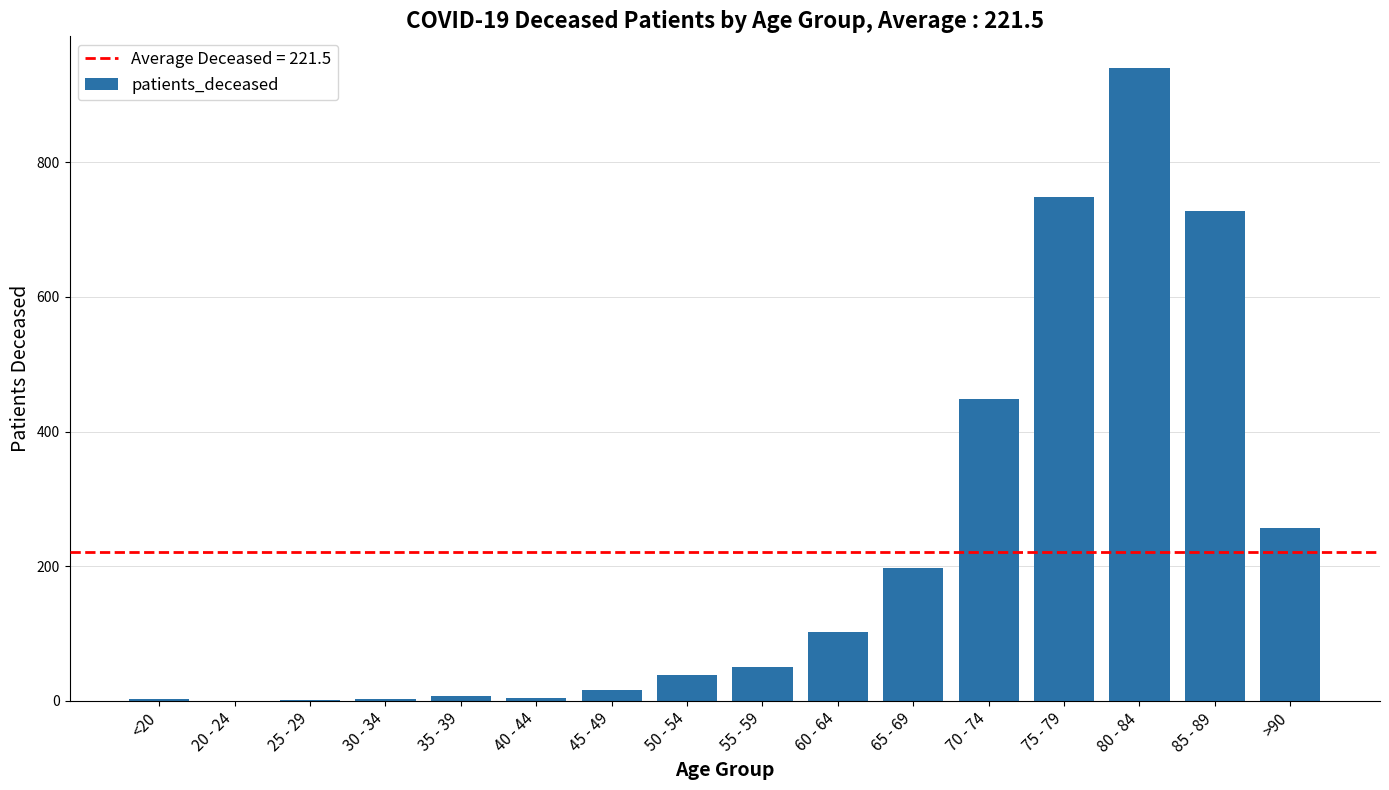

What is the average value?

222